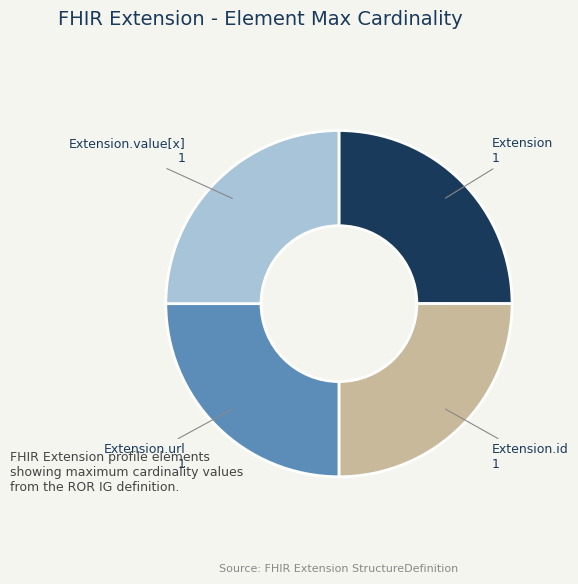

Is it true that Extension.id is 36% of the pie?

False